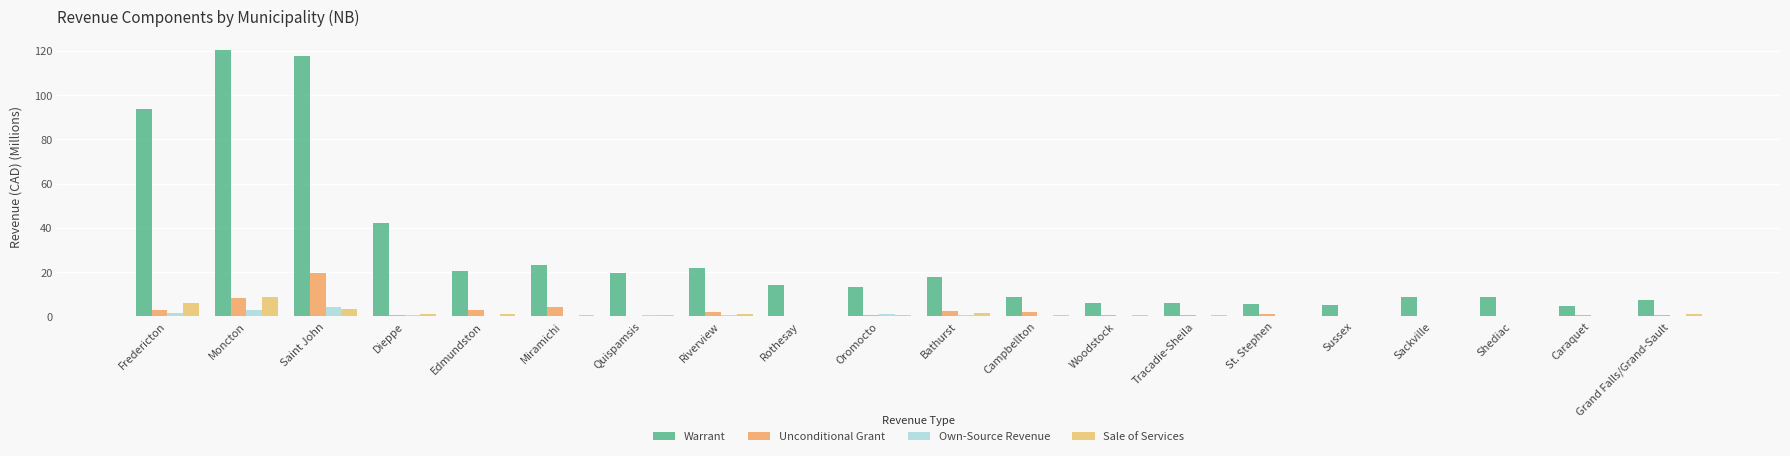

Where does the Warrant series first go above 14?

Fredericton